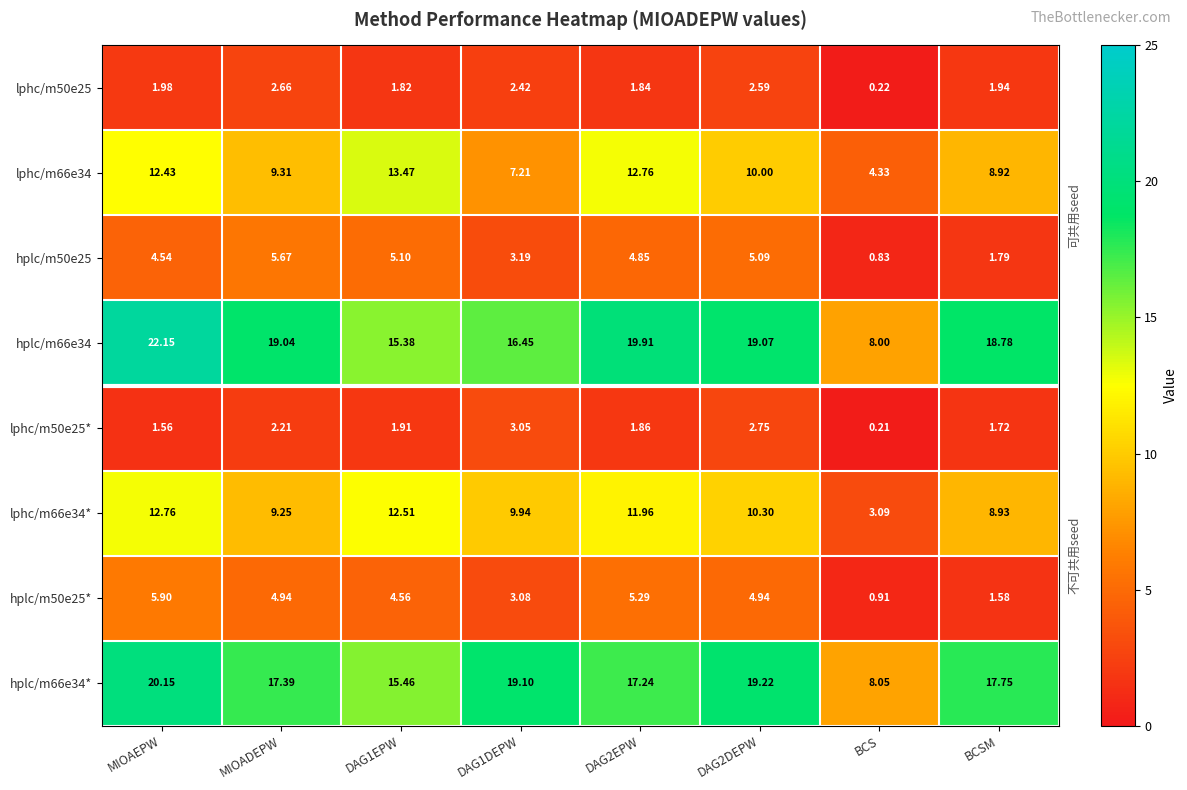

At which category is the sum across all series the highest?

MIOAEPW